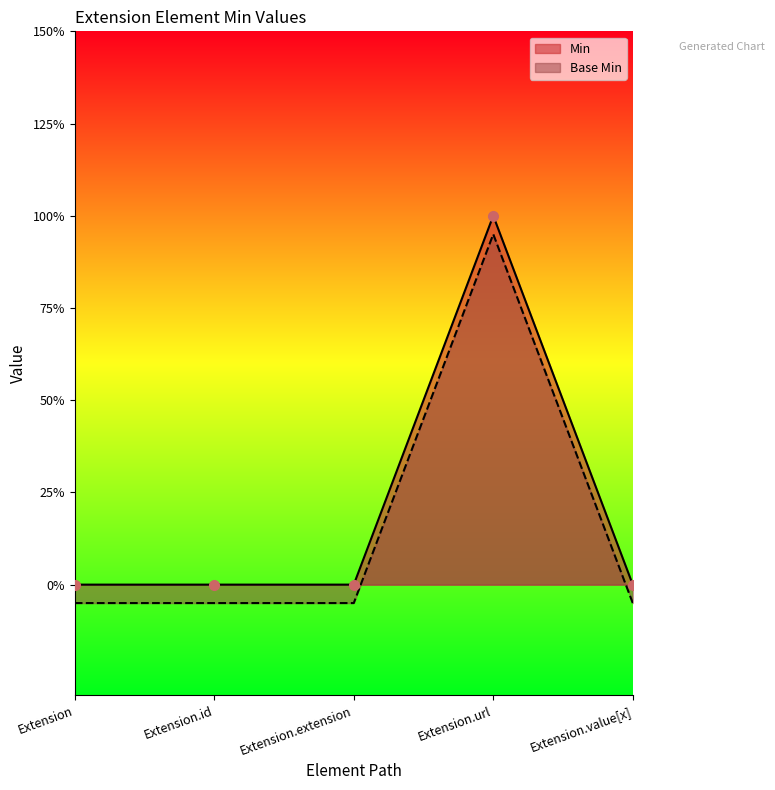

How many values in the Base Min series are below 0?

4